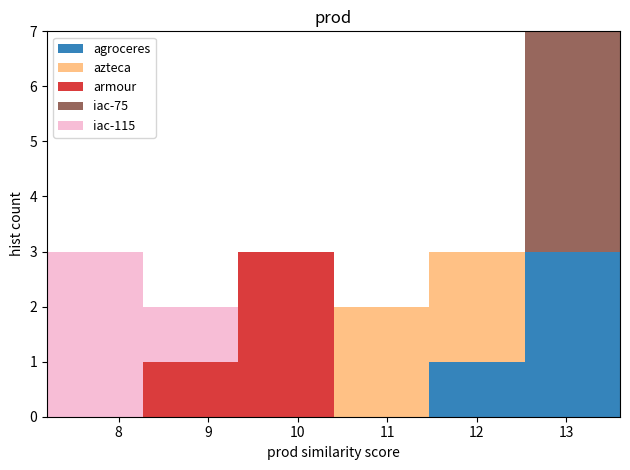

What is the total height of the stacked bar covering 8.3 to 9.3 on the x-axis? Neither the bar edges nor the heights are printed on the chart, so give them approximately, as read against the axes.

2